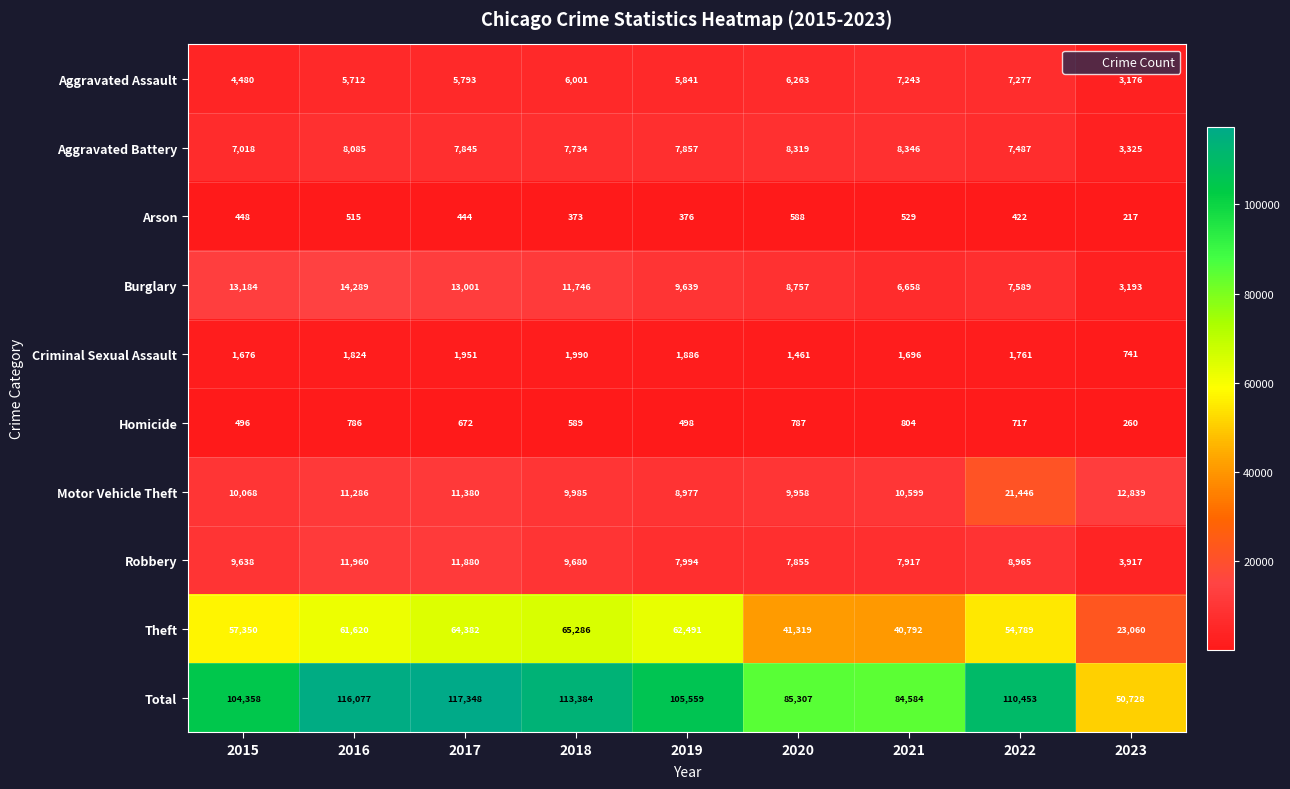

Which label corresponds to the largest value in the chart?

2017